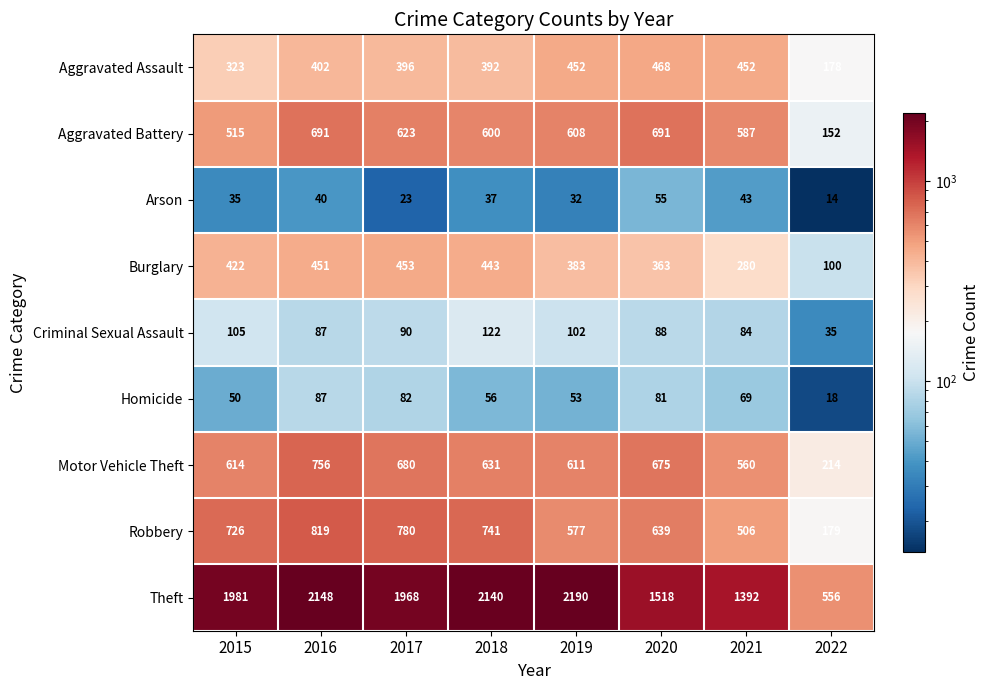

How many values in the Arson series are below 37?

4